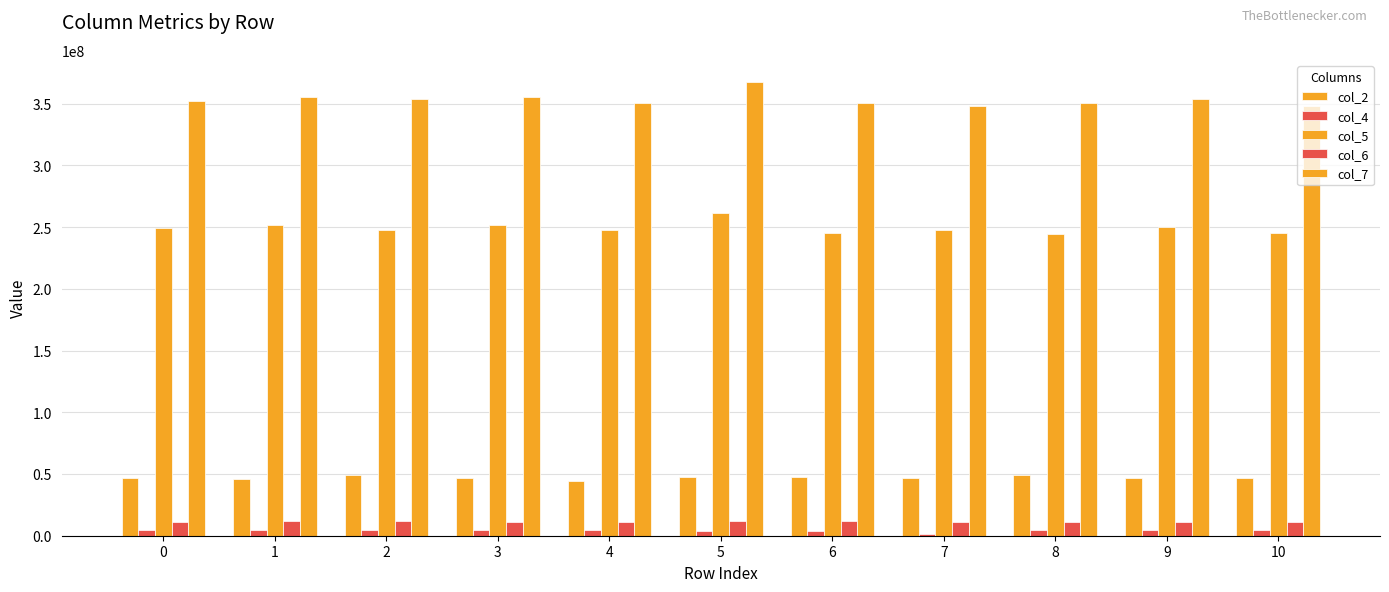

What is the greatest value displayed?

367094458